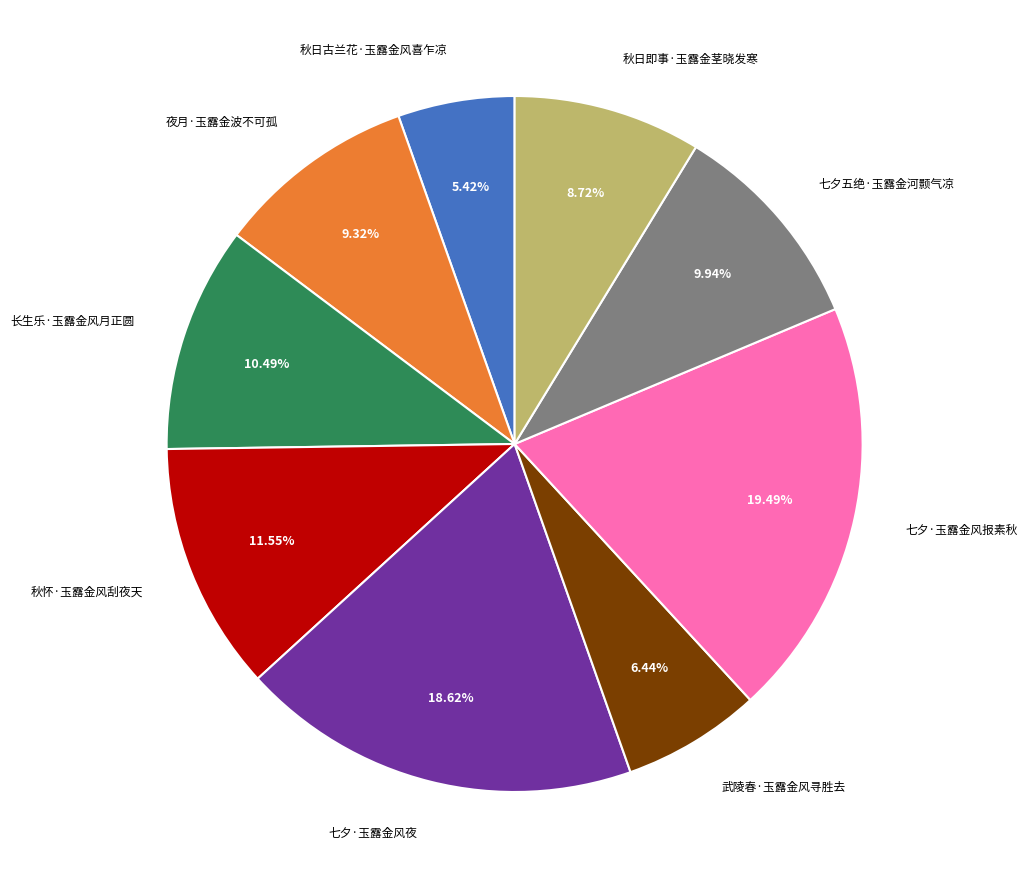

Is there a majority slice in this chart?

No